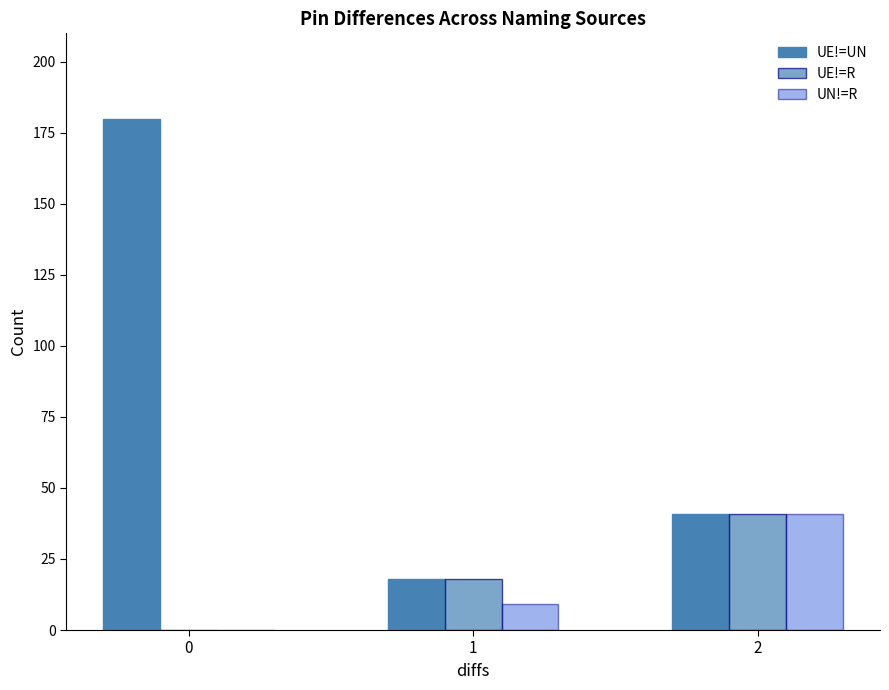

Count the number of data series in this chart.

3